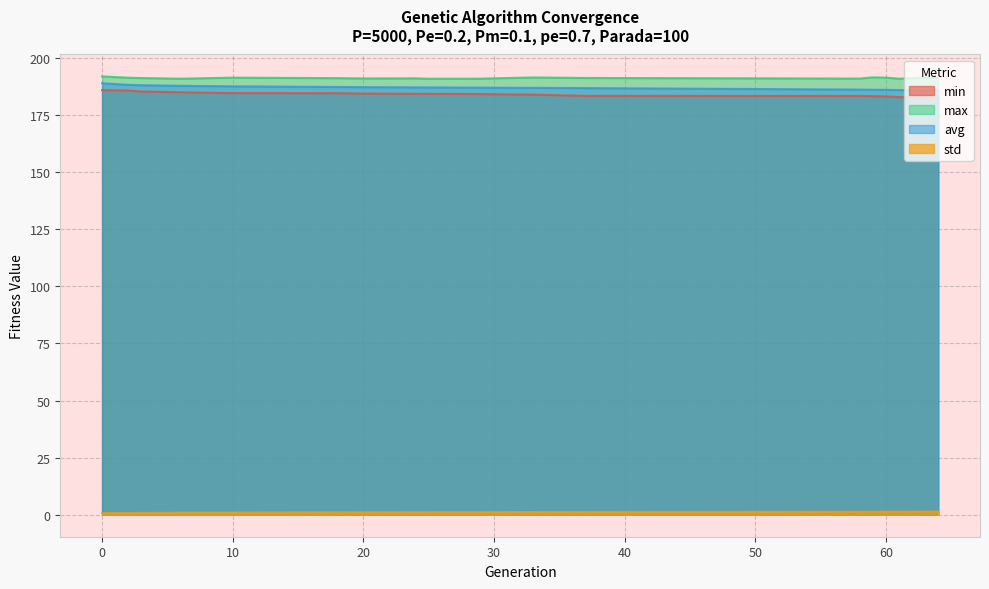

True or false: avg and min cross at least once.

False